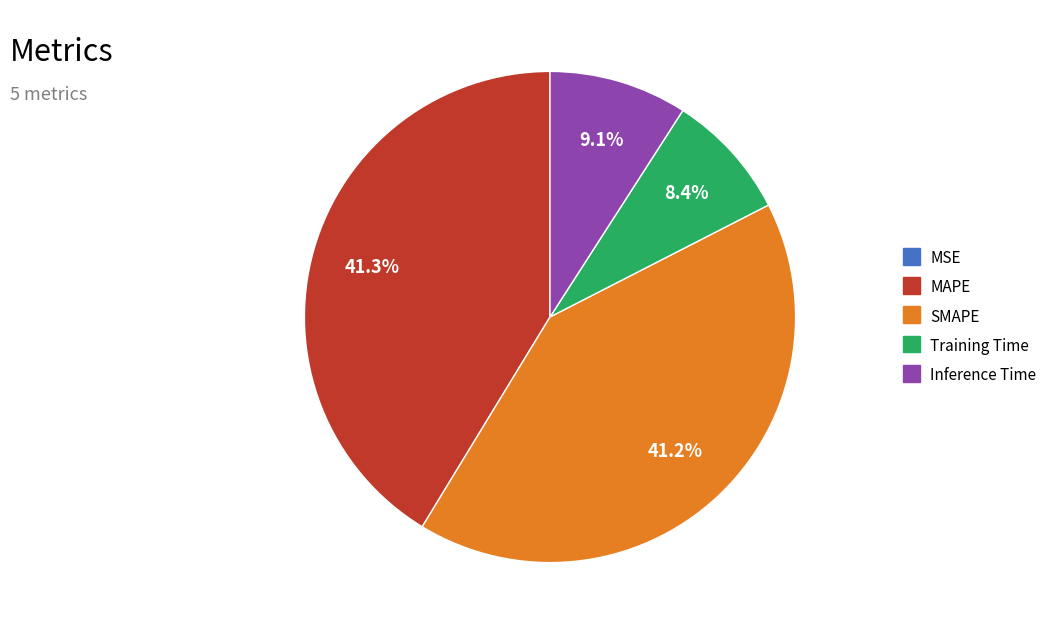

To the nearest percent, what is the average slice percentage?

20%